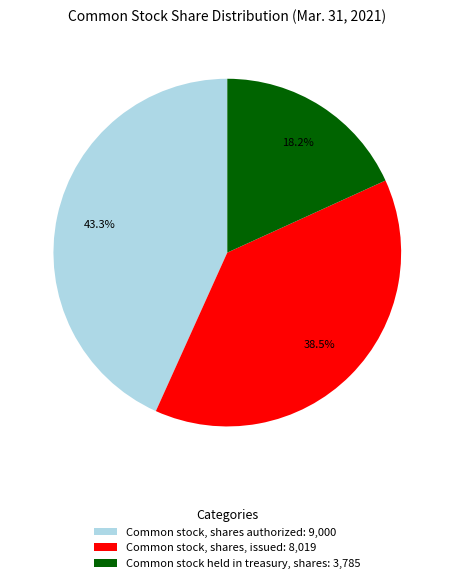

The Common stock held in treasury, shares slice represents 32% of the pie. True or false?

False